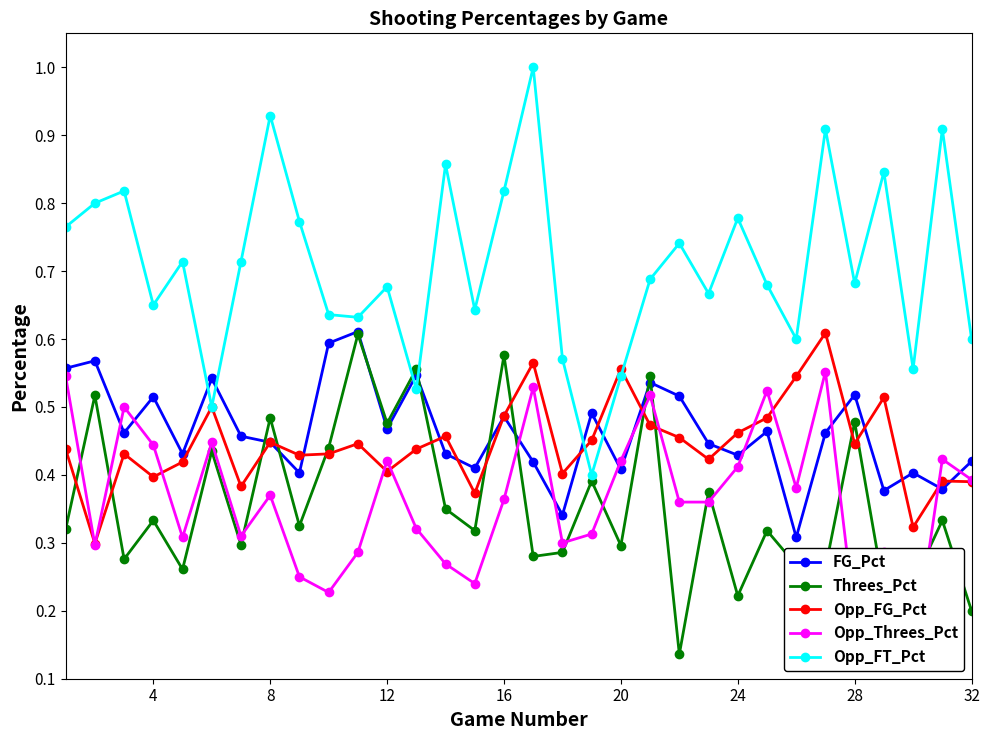

What is the greatest value displayed?

1.0